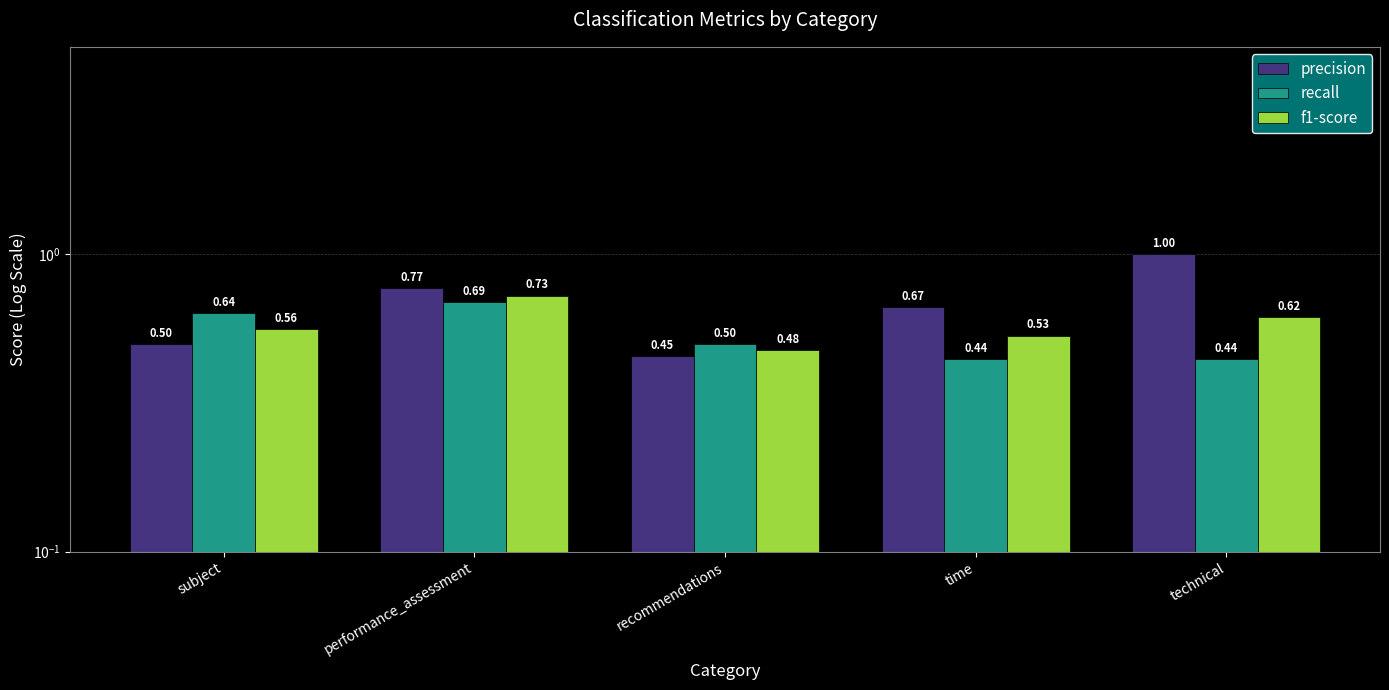

Which has a higher value, recommendations or time?

time